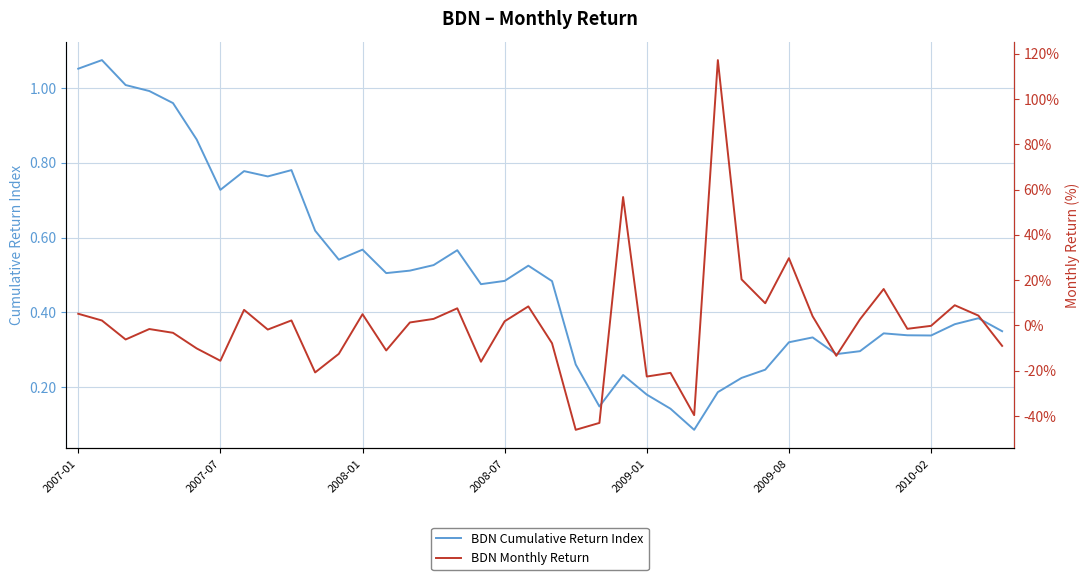

How many lines are shown in the chart?

2